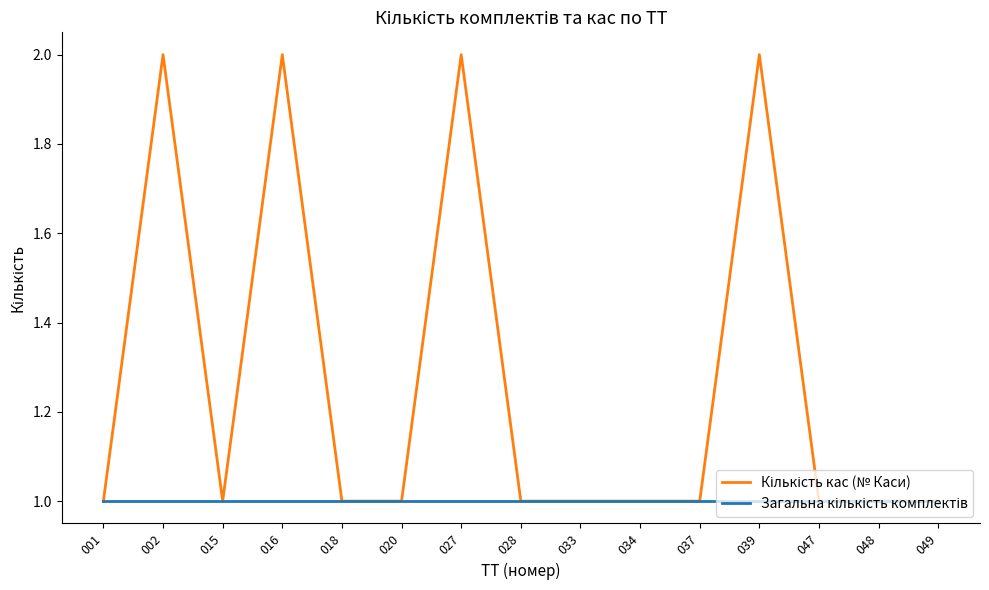

Is this an area chart (filled region under the line)?

No